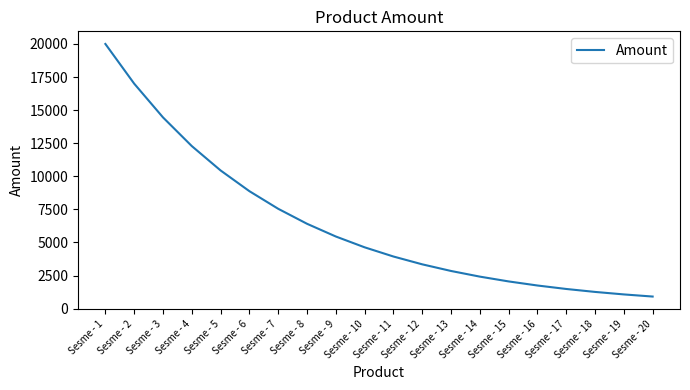

Reading left to right, transcribe all the data shown in this chart.

Sesme - 1=20000	Sesme - 2=17000	Sesme - 3=14450	Sesme - 4=12283	Sesme - 5=10441	Sesme - 6=8875	Sesme - 7=7544	Sesme - 8=6412	Sesme - 9=5450	Sesme - 10=4633	Sesme - 11=3938	Sesme - 12=3347	Sesme - 13=2845	Sesme - 14=2418	Sesme - 15=2055	Sesme - 16=1747	Sesme - 17=1485	Sesme - 18=1262	Sesme - 19=1073	Sesme - 20=912